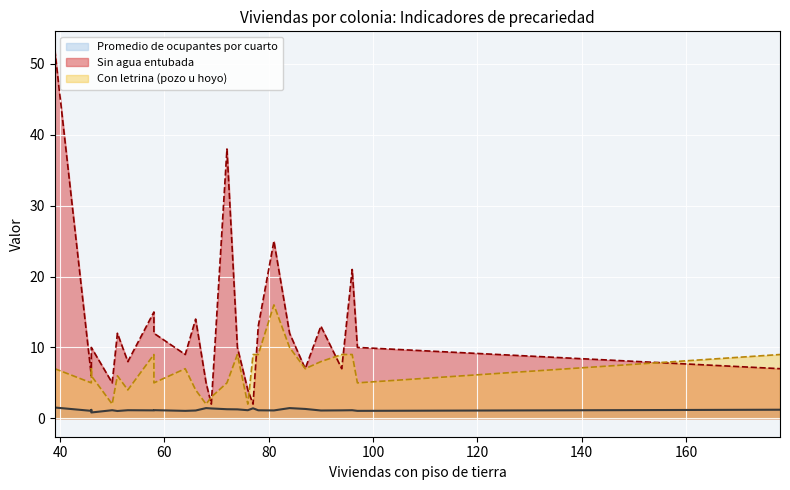

Reading left to right, list all the values displayed in this chart.

Promedio de ocupantes por cuarto: SAN MARTIN DE LAS FLORES DE ABAJO=1.2	EL VERGEL=1.1	LAS LIEBRES=1.1	NUEVA SANTA MARIA=1.1	SAN PEDRITO=1.1	FRANCISCO I MADERO 2a SECCION=1.3	LA COFRADIA=1.4	EL TAPATIO=1.1	LOS PUESTOS=1.1	EL MIRADOR=1.4	ARROYO LAS FLORES=1.1	GUAYABITOS=1.3	FRANCISCO I MADERO=1.3	SAN MARTIN DE LAS FLORES DE ARRIBA=1.4	EMILIANO ZAPATA=1.4	BUENOS AIRES=1.1	LAS HUERTAS=1.1	LOMAS DEL CUATRO=1.1	FRANCISCO SILVA ROMERO=1.1	LA DURAZNERA=1.1	ARTESANOS=1.0	TATEPOSCO (SAN JOSE DE TATEPOSCO)=1.1	EL CERRITO=1.2	JARDINES DE SANTA MARIA=1.1	CENTRO=0.8	SAN JUAN=1.5
Sin agua entubada: SAN MARTIN DE LAS FLORES DE ABAJO=7.0	EL VERGEL=10.0	LAS LIEBRES=21.0	NUEVA SANTA MARIA=7.0	SAN PEDRITO=13.0	FRANCISCO I MADERO 2a SECCION=7.0	LA COFRADIA=12.0	EL TAPATIO=25.0	LOS PUESTOS=13.0	EL MIRADOR=2.0	ARROYO LAS FLORES=4.0	GUAYABITOS=10.0	FRANCISCO I MADERO=38.0	SAN MARTIN DE LAS FLORES DE ARRIBA=2.0	EMILIANO ZAPATA=5.0	BUENOS AIRES=14.0	LAS HUERTAS=9.0	LOMAS DEL CUATRO=15.0	FRANCISCO SILVA ROMERO=12.0	LA DURAZNERA=8.0	ARTESANOS=12.0	TATEPOSCO (SAN JOSE DE TATEPOSCO)=5.0	EL CERRITO=9.0	JARDINES DE SANTA MARIA=6.0	CENTRO=10.0	SAN JUAN=52.0
Con letrina (pozo u hoyo): SAN MARTIN DE LAS FLORES DE ABAJO=9.0	EL VERGEL=5.0	LAS LIEBRES=9.0	NUEVA SANTA MARIA=9.0	SAN PEDRITO=8.0	FRANCISCO I MADERO 2a SECCION=7.0	LA COFRADIA=10.0	EL TAPATIO=16.0	LOS PUESTOS=9.0	EL MIRADOR=9.0	ARROYO LAS FLORES=2.0	GUAYABITOS=9.0	FRANCISCO I MADERO=5.0	SAN MARTIN DE LAS FLORES DE ARRIBA=3.0	EMILIANO ZAPATA=2.0	BUENOS AIRES=4.0	LAS HUERTAS=7.0	LOMAS DEL CUATRO=9.0	FRANCISCO SILVA ROMERO=5.0	LA DURAZNERA=4.0	ARTESANOS=6.0	TATEPOSCO (SAN JOSE DE TATEPOSCO)=2.0	EL CERRITO=7.0	JARDINES DE SANTA MARIA=5.0	CENTRO=6.0	SAN JUAN=7.0